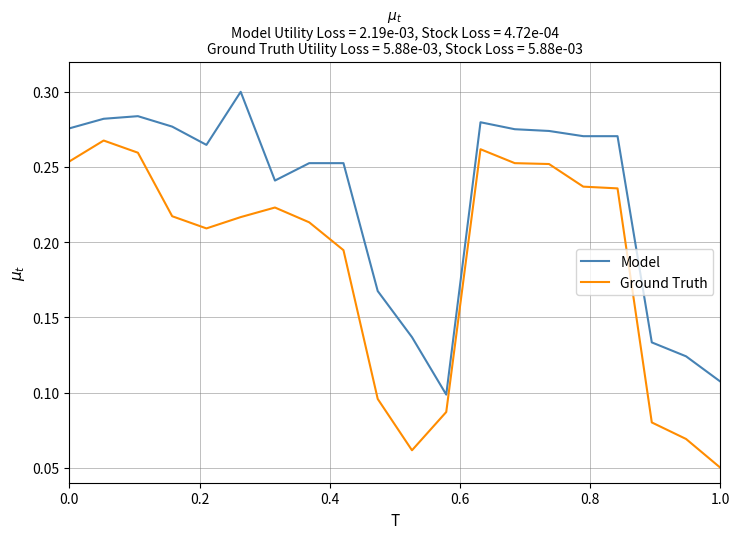

Which series has the largest total across all categories?

Model